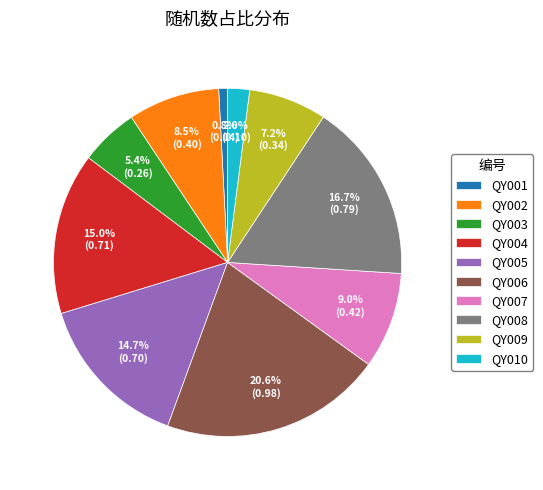

How many segments does this pie chart have?

10